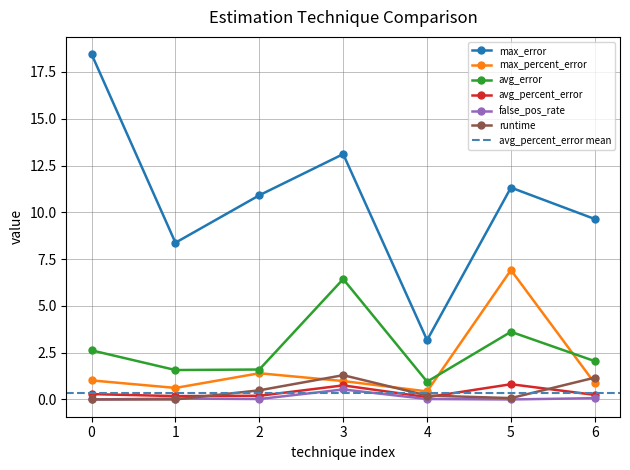

Which category has the highest value in the avg_error series?

3